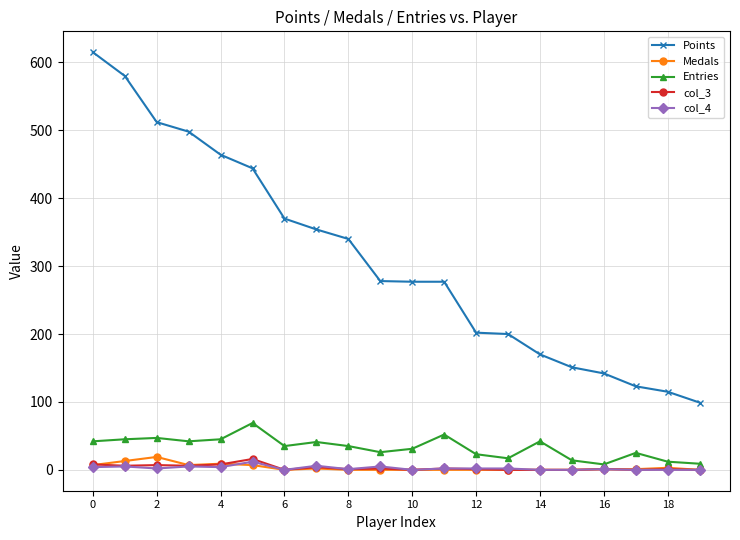

Count the number of data series in this chart.

5